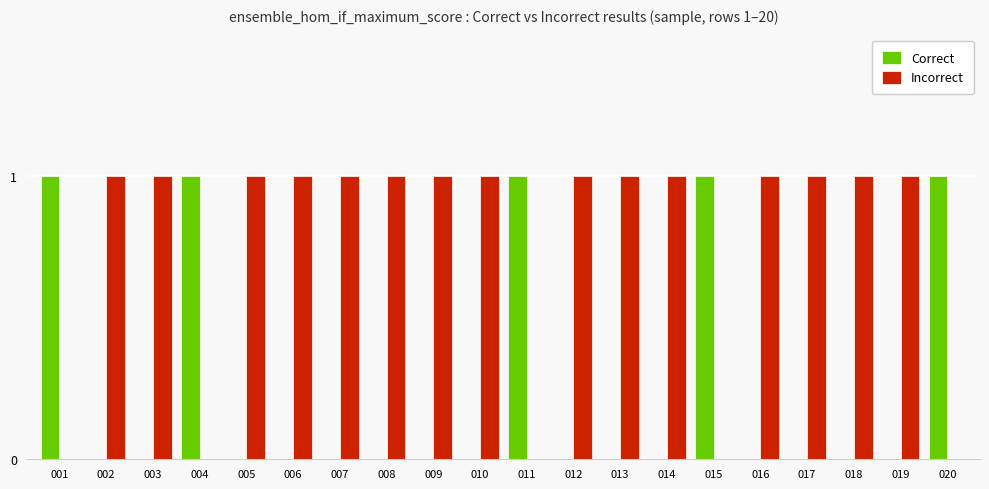

What is the sum of all Incorrect values?

15